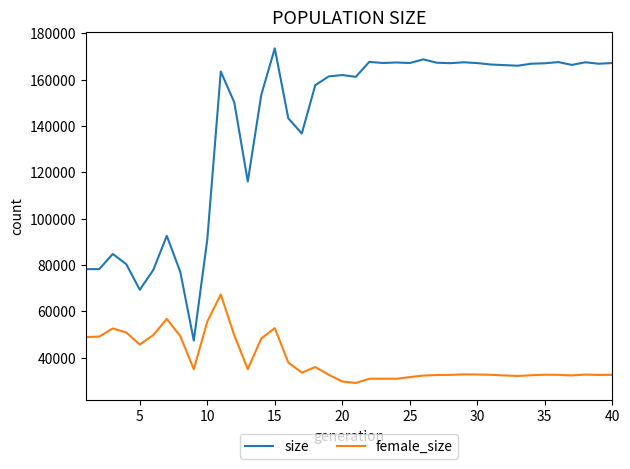

Which series has the widest spread of values?

size